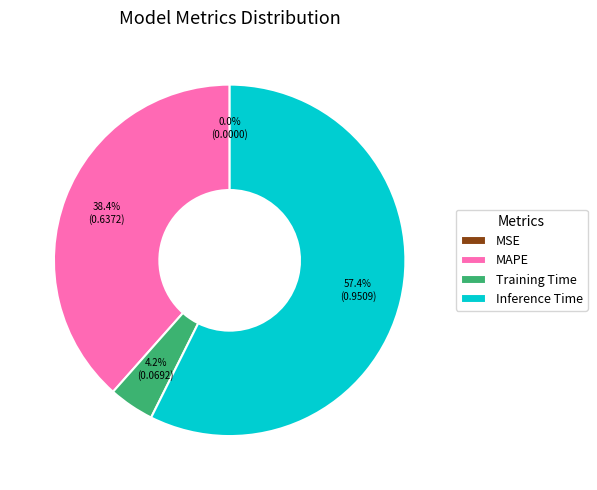

Combined, what portion of the pie is Inference Time and Training Time?

61.6%